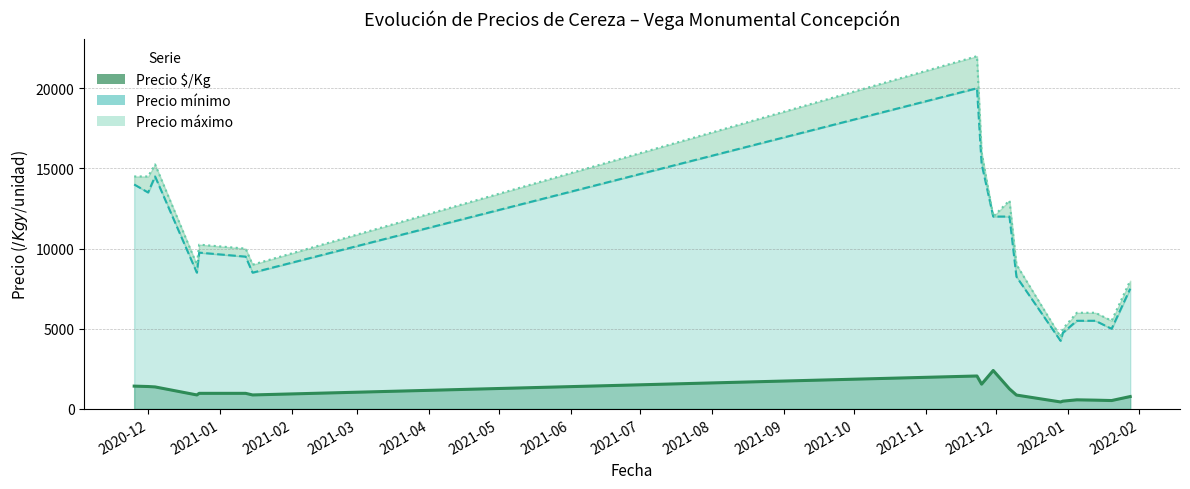

Which series changed the most between 2020-12-01 and 2022-01-20?

Precio máximo